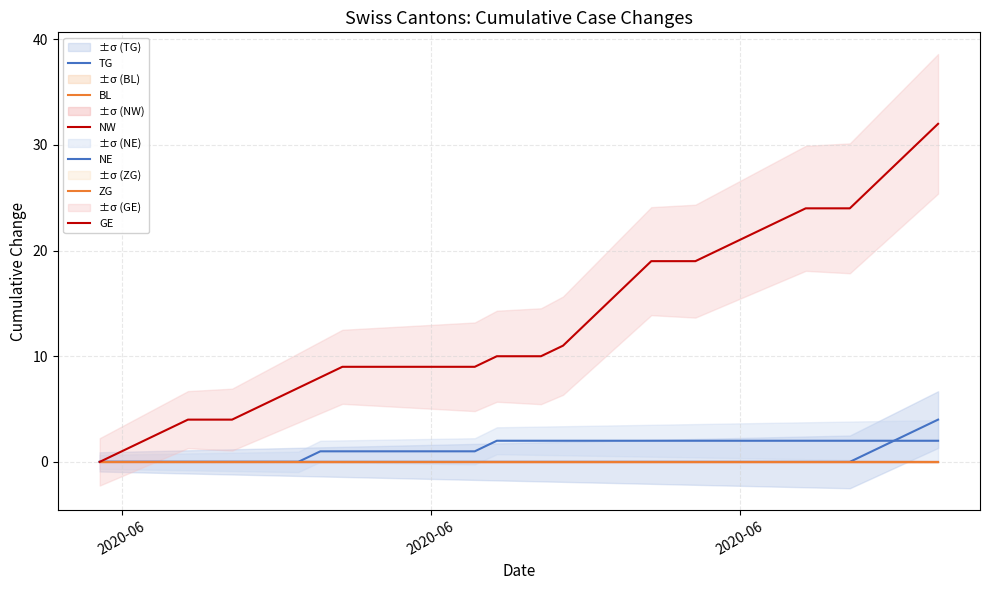

True or false: BL and NE intersect in this chart.

False